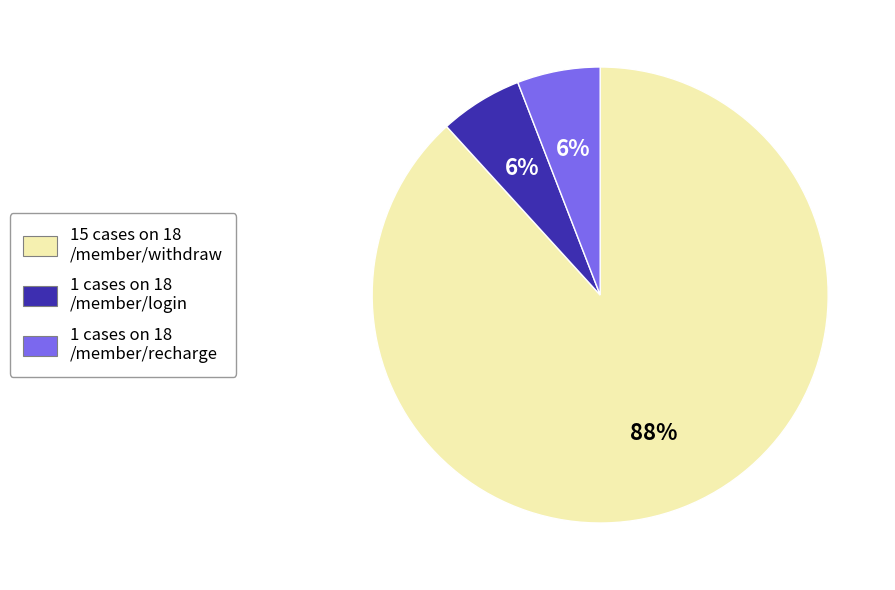

Combined, do 1 cases on 18 /member/recharge and 15 cases on 18 /member/withdraw account for over 50%?

Yes